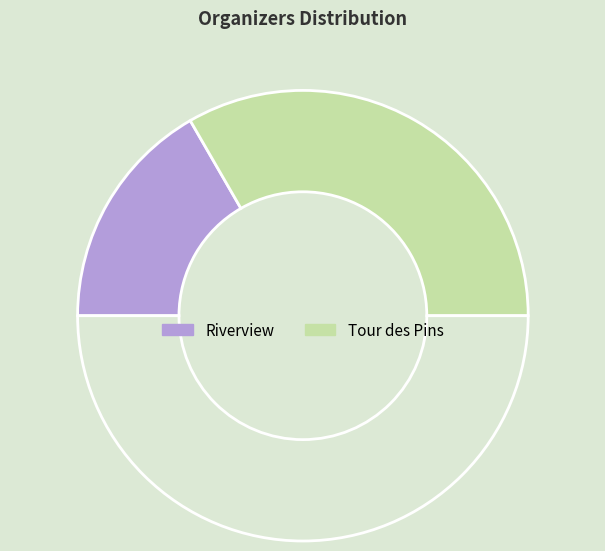

How many segments does this pie chart have?

3